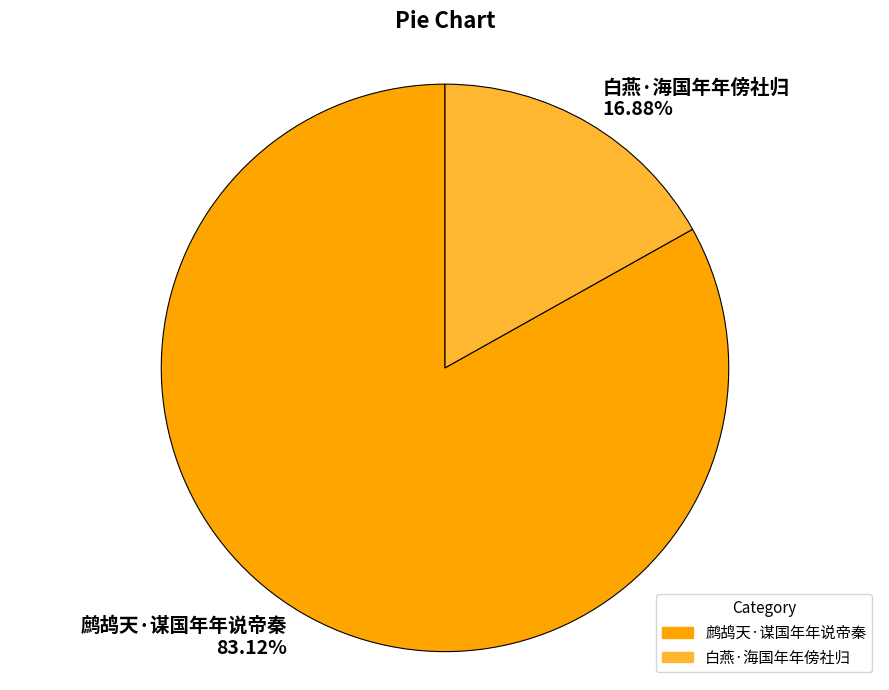

Is the sum of 鹧鸪天·谋国年年说帝秦 and 白燕·海国年年傍社归 greater than half?

Yes